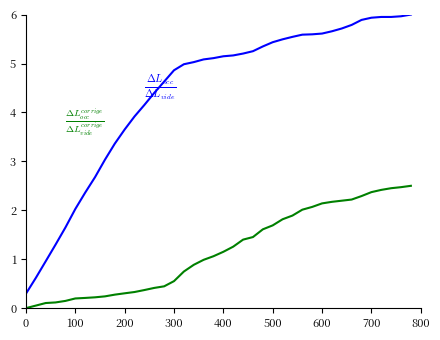

What is the greatest value displayed?

6.0